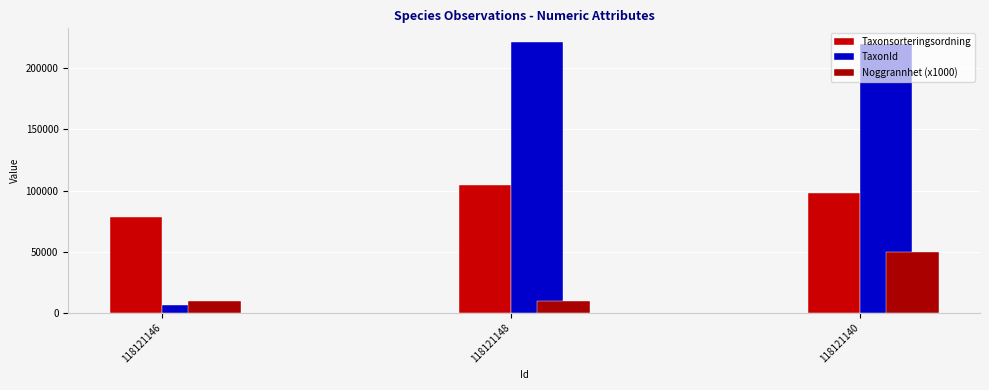

What is the sum of the TaxonId values at 118121146 and 118121148?

228150